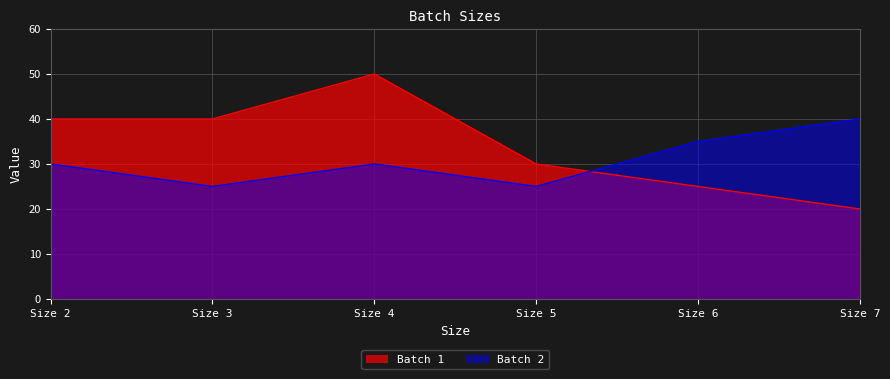

What is the sum of all Batch 2 values?

185